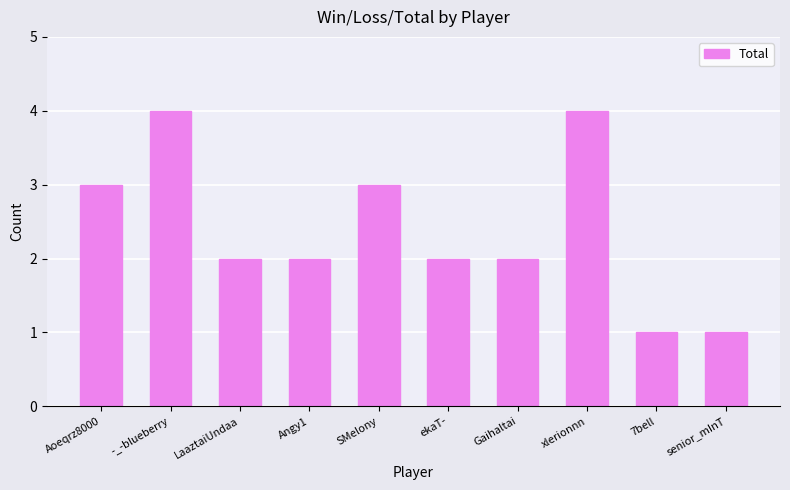

What is the maximum value shown in the chart?

4